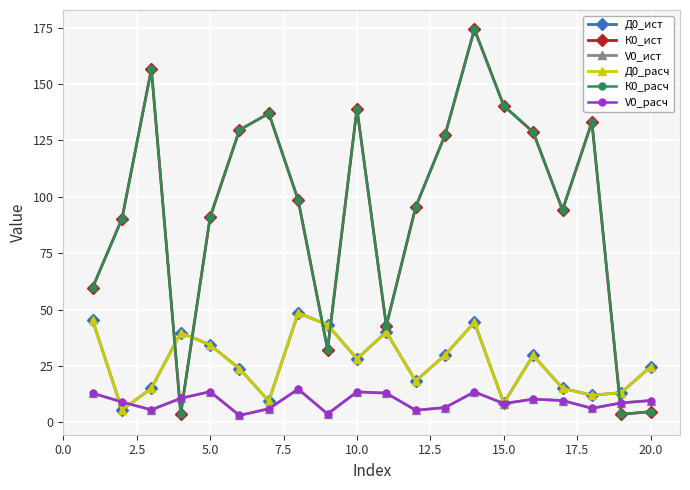

How many times do Д0_ист and К0_ист cross each other?

5